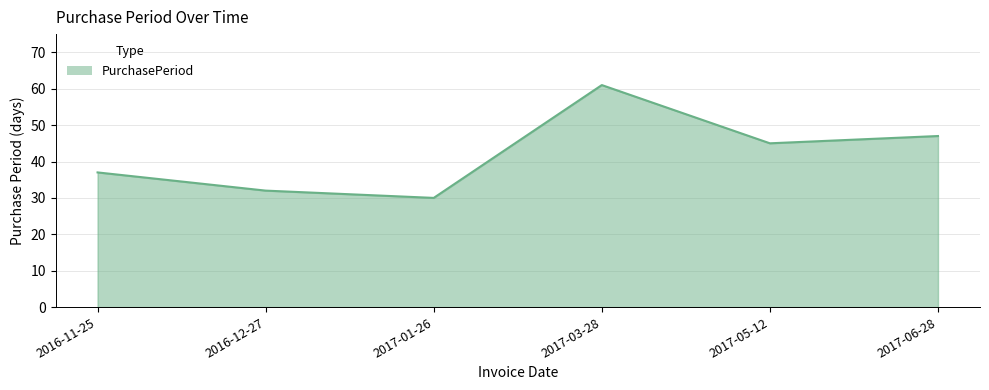

List the labels in order of value, smallest first.

2017-01-26, 2016-12-27, 2016-11-25, 2017-05-12, 2017-06-28, 2017-03-28